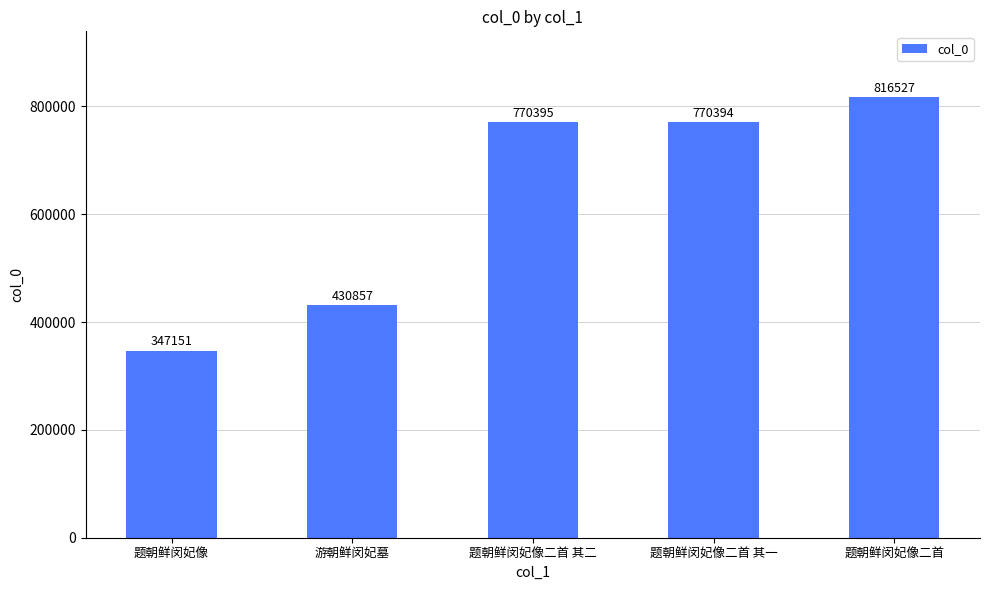

What is the average value?

627065